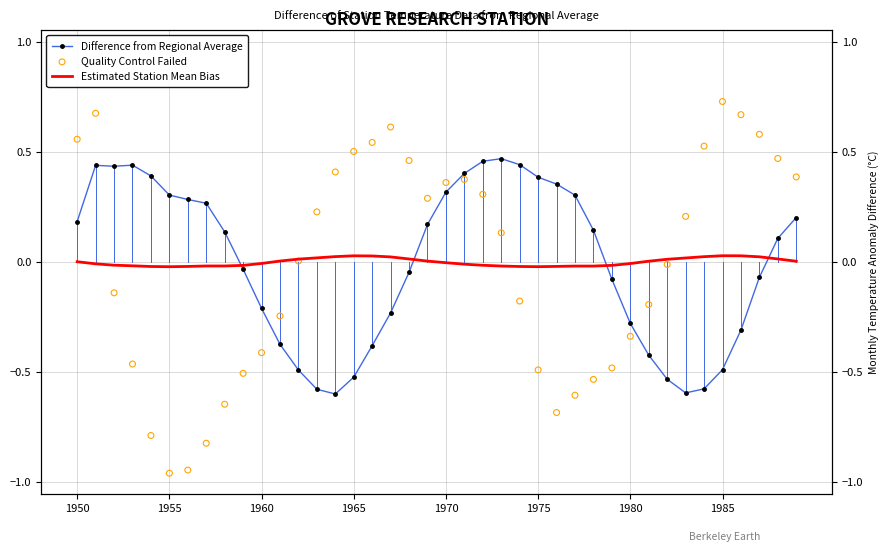

Which series reaches the maximum Y coordinate?

Quality Control Failed